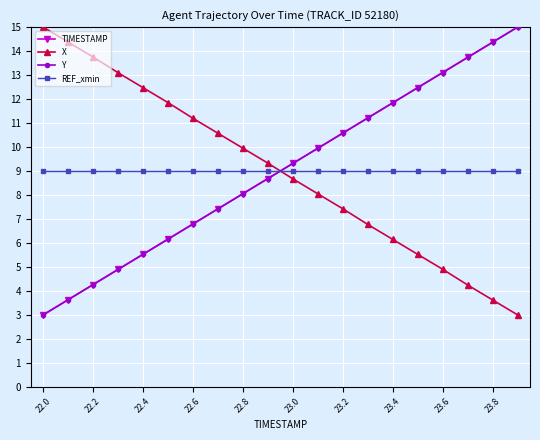

What is the value of the X point at the 13th from the left?

7.4